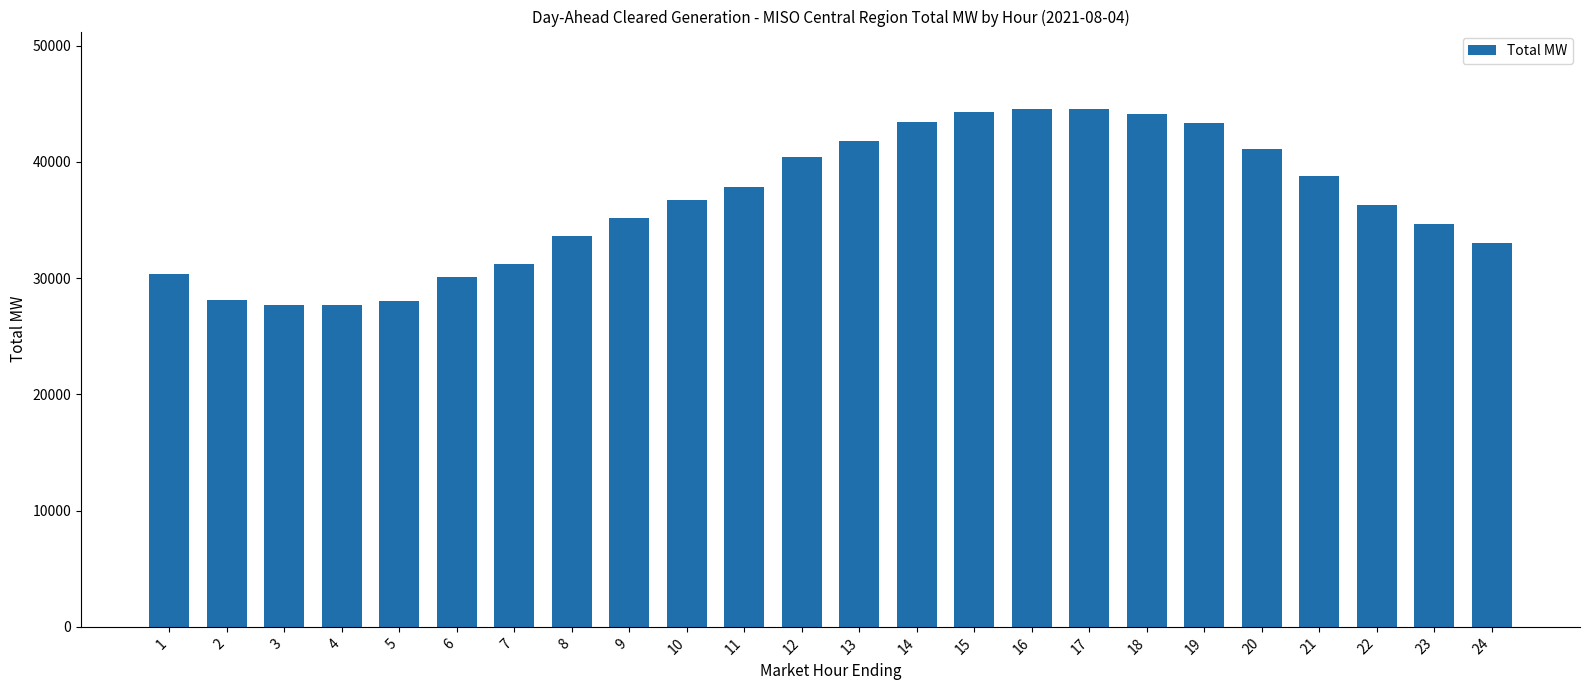

How many bars are there in total?

24